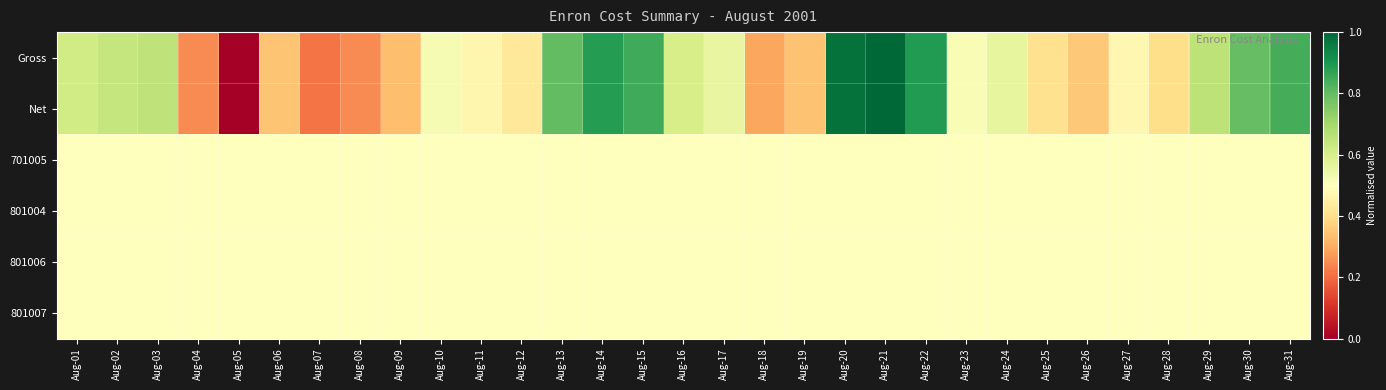

What is the spread (max minus min) of values at Aug-09?

0.2